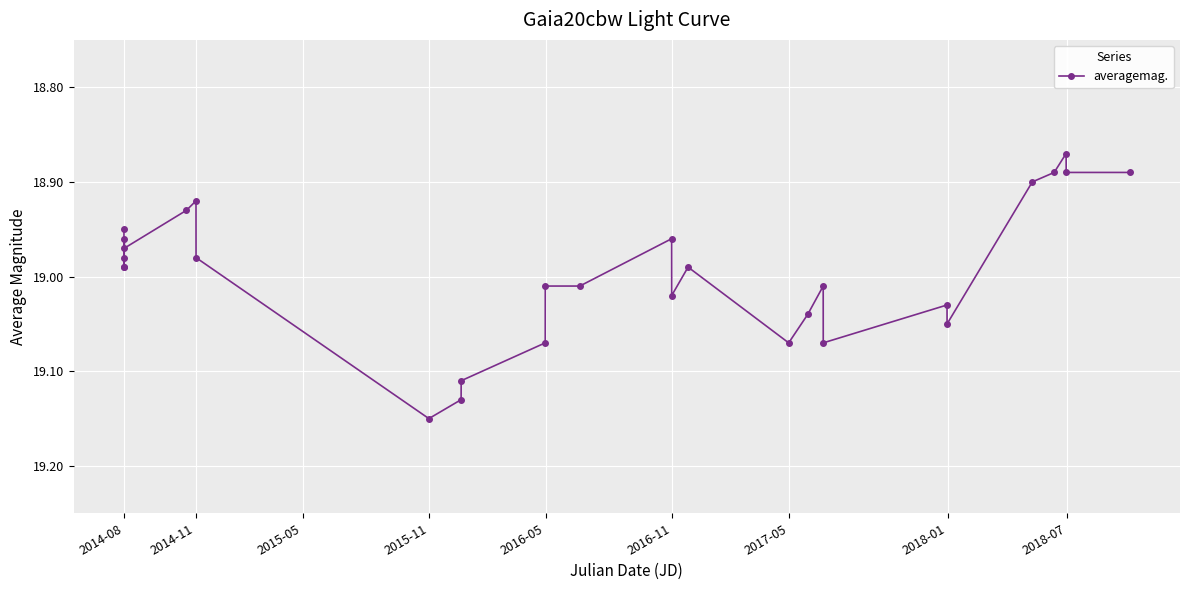

What is the difference between the maximum and minimum values?

0.3